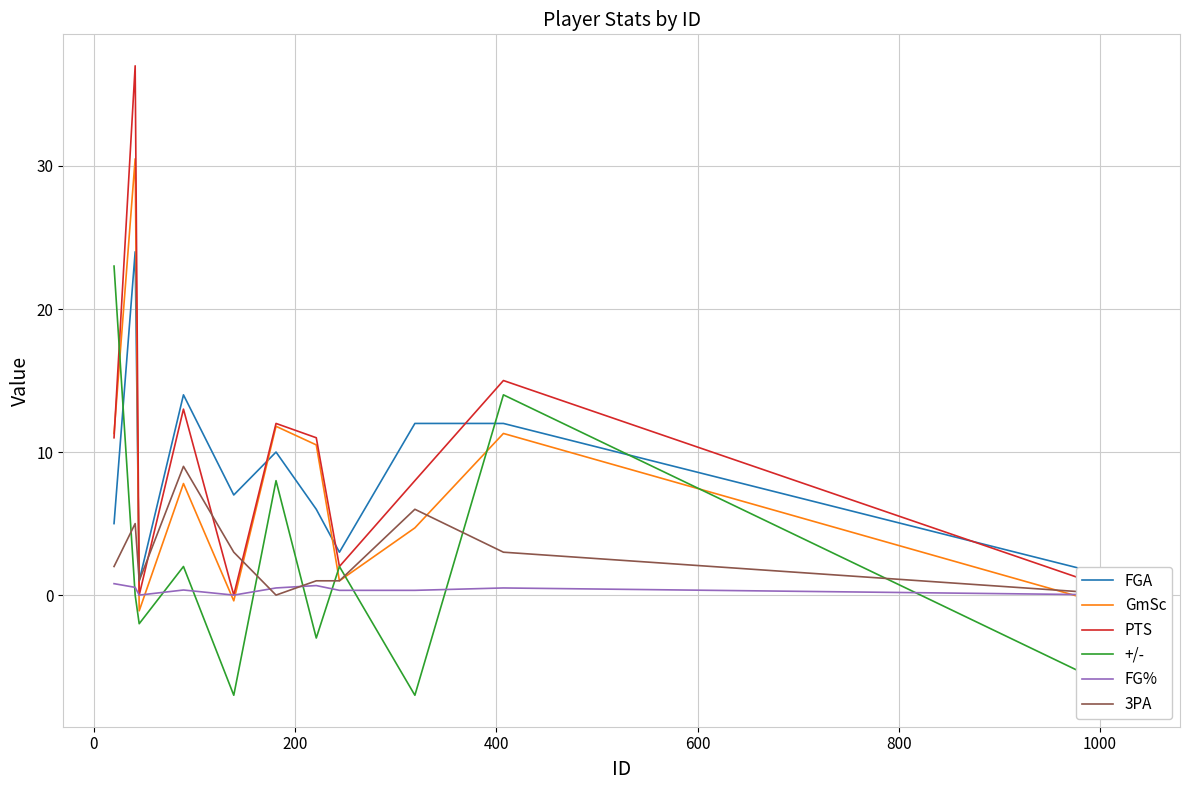

What is the maximum value shown in the chart?

37.0